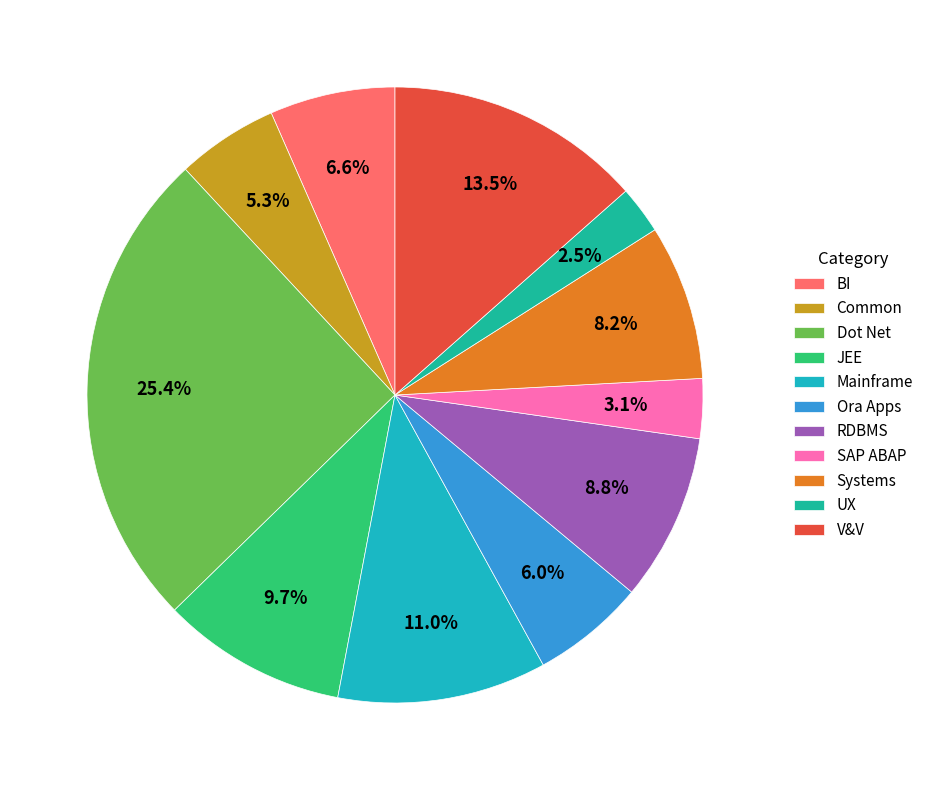

What is the largest slice in the pie chart?

Dot Net